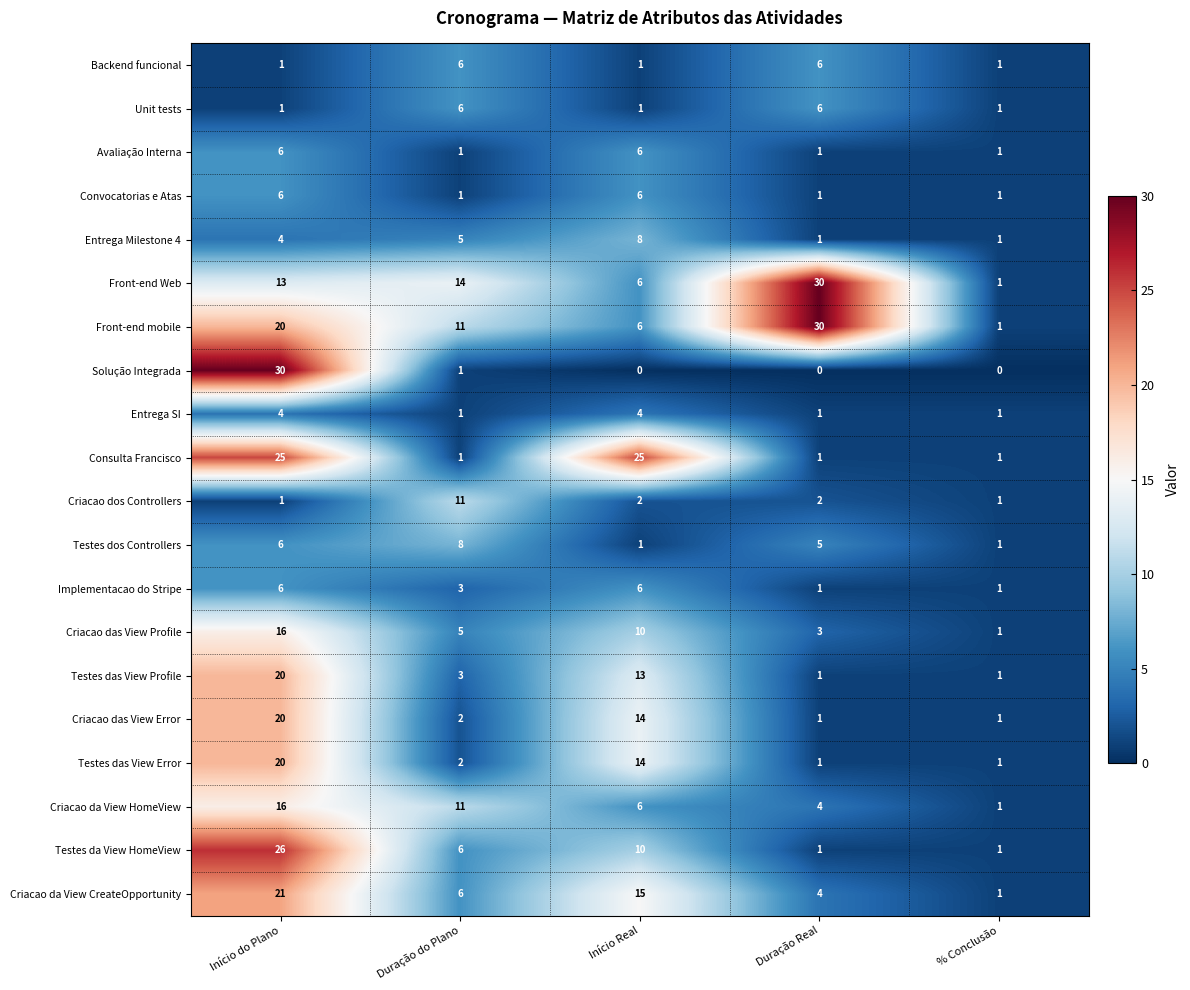

What is the sum of all Criacao das View Error values?

38